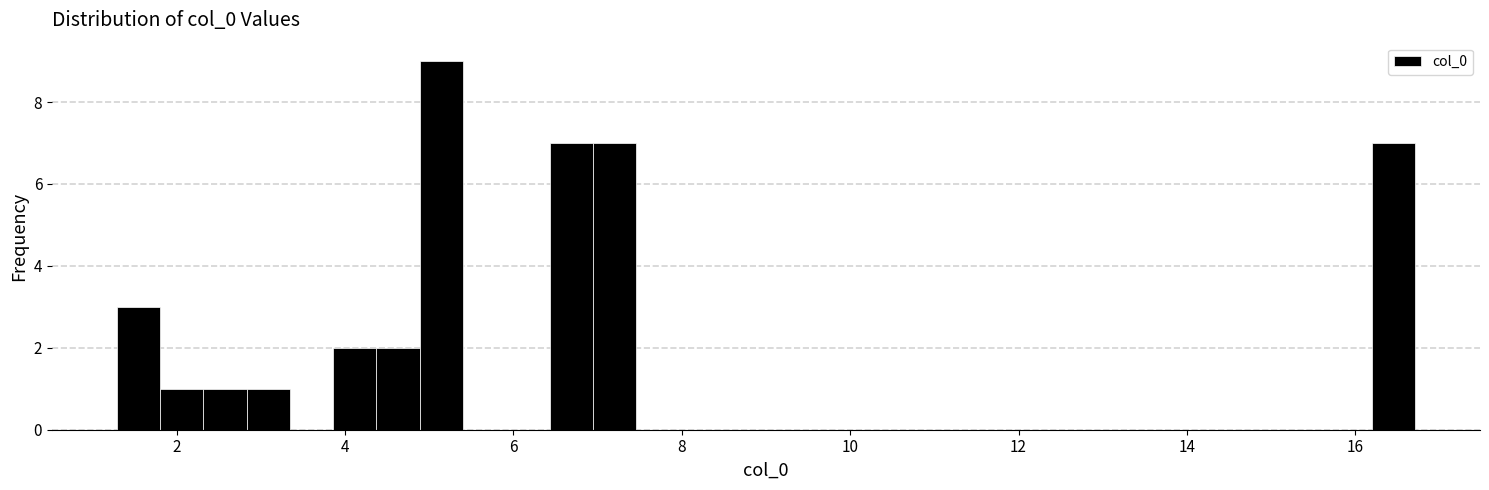

Read against the x-axis, roughly where is the centre of the tallest bar?

5.2